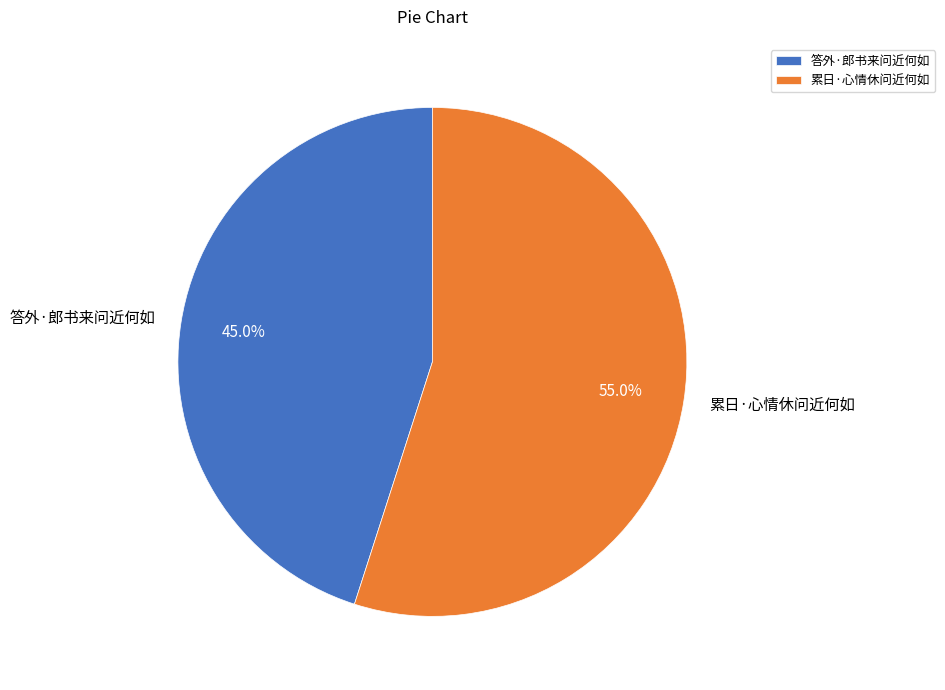

What percentage is the 答外·郎书来问近何如 slice, to the nearest percent?

45%